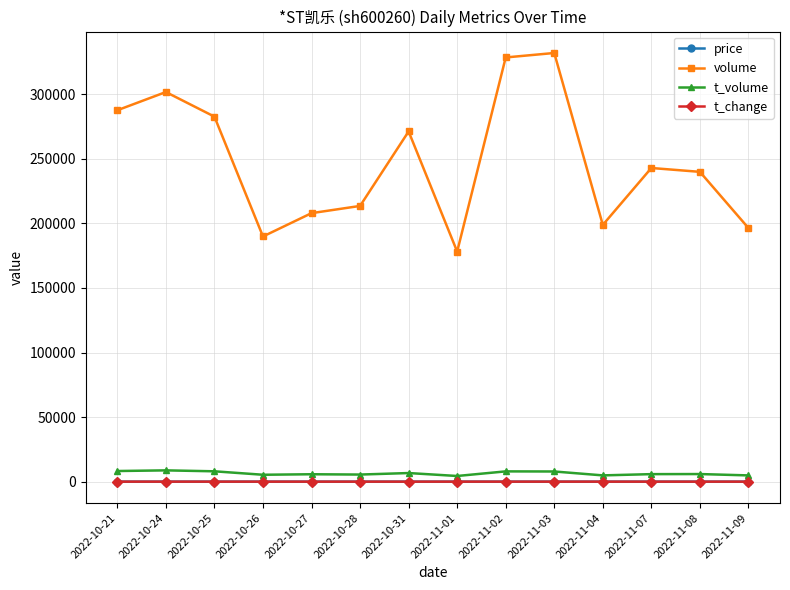

How many lines are shown in the chart?

4